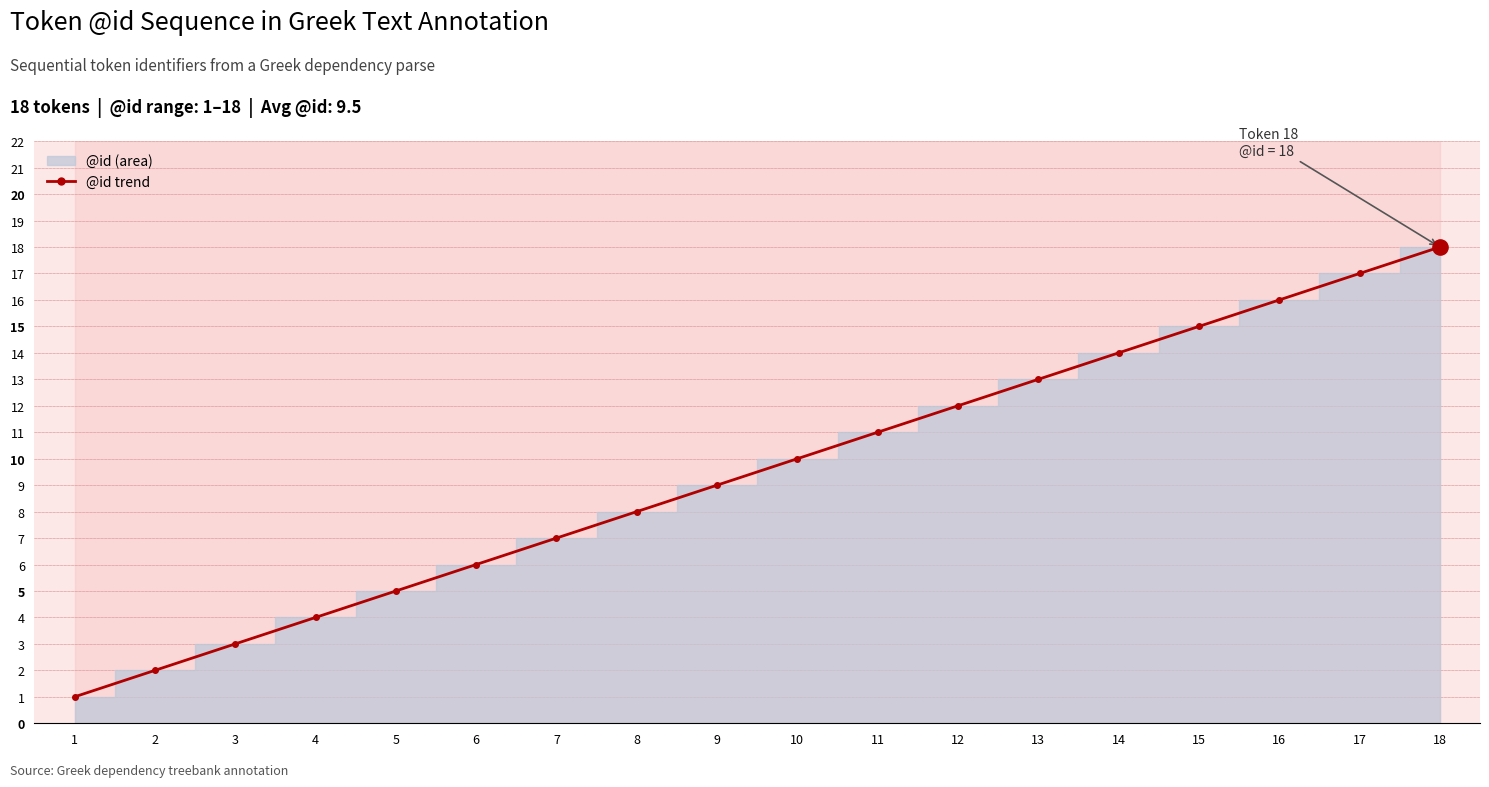

Which has a higher value, 13 or 14?

14